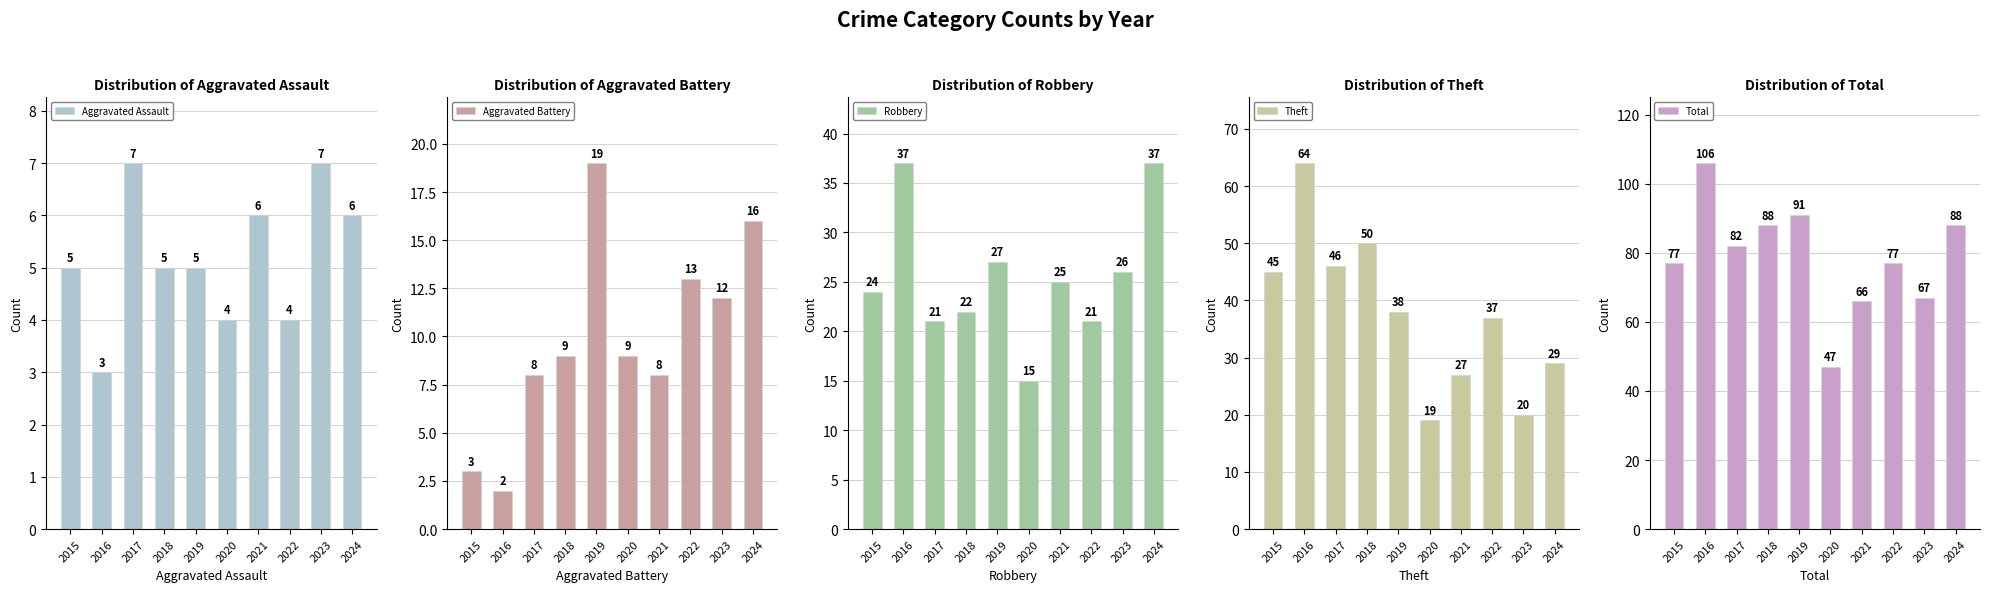

True or false: Total has a value of 88 at 2024.

True